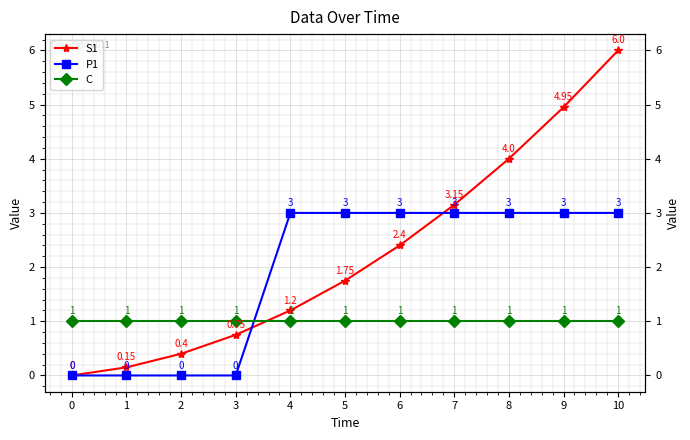

How many distinct data groups are displayed?

3